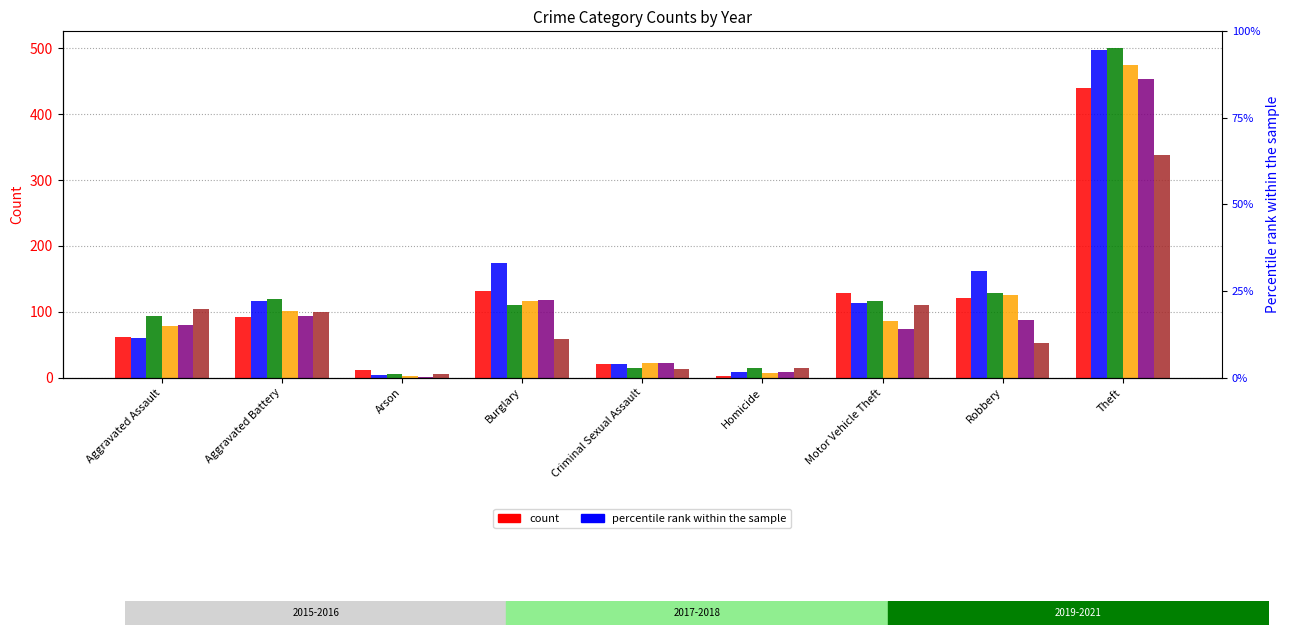

What is the average value of the 2018 series?

112